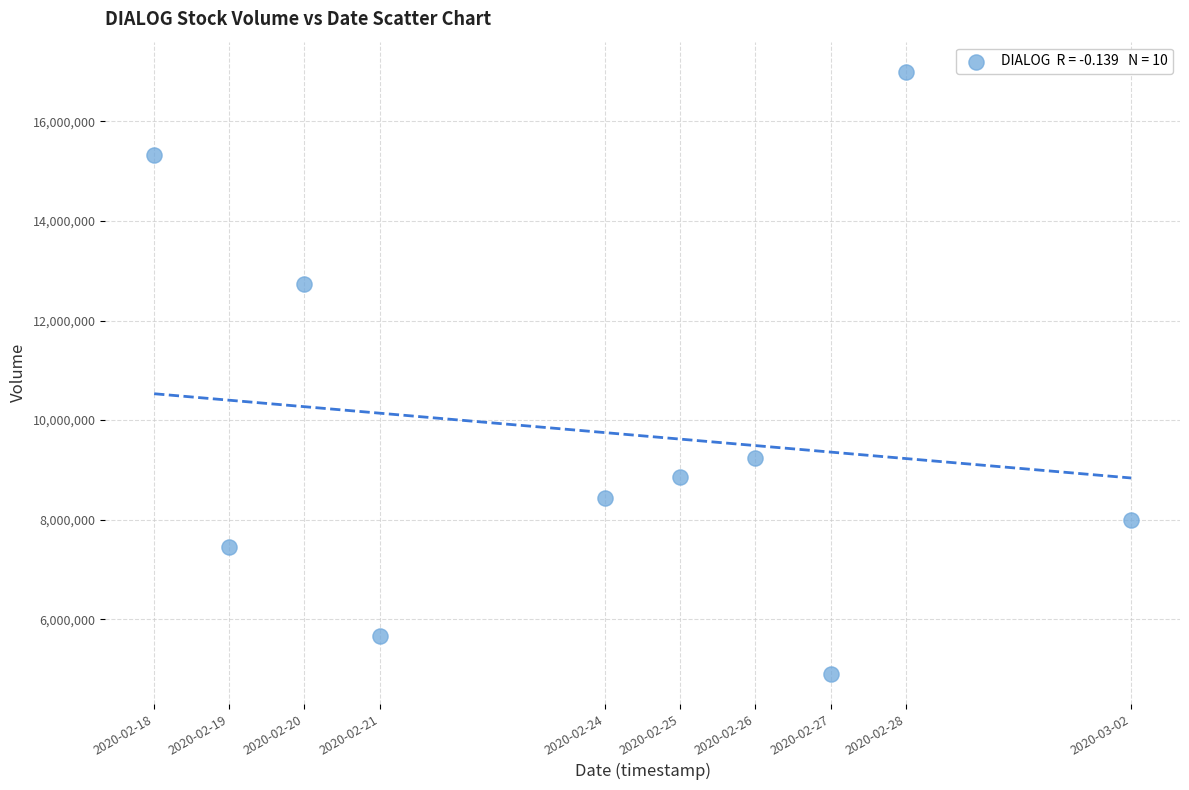

What is the range of X values (max minus min)?

1123200